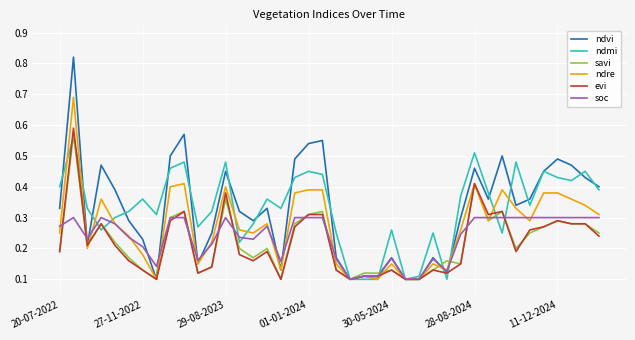

How many distinct data groups are displayed?

6